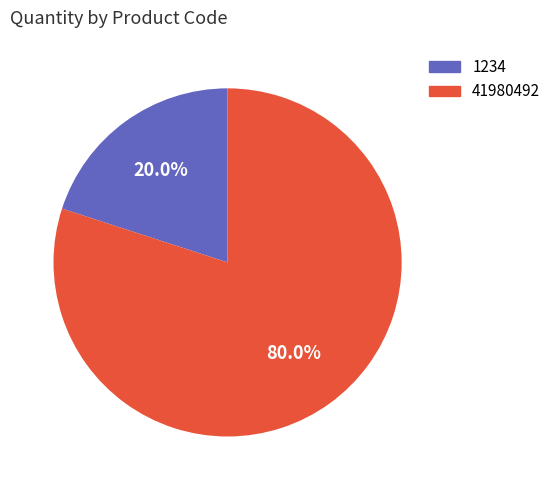

True or false: 1234 accounts for 20% of the total.

True